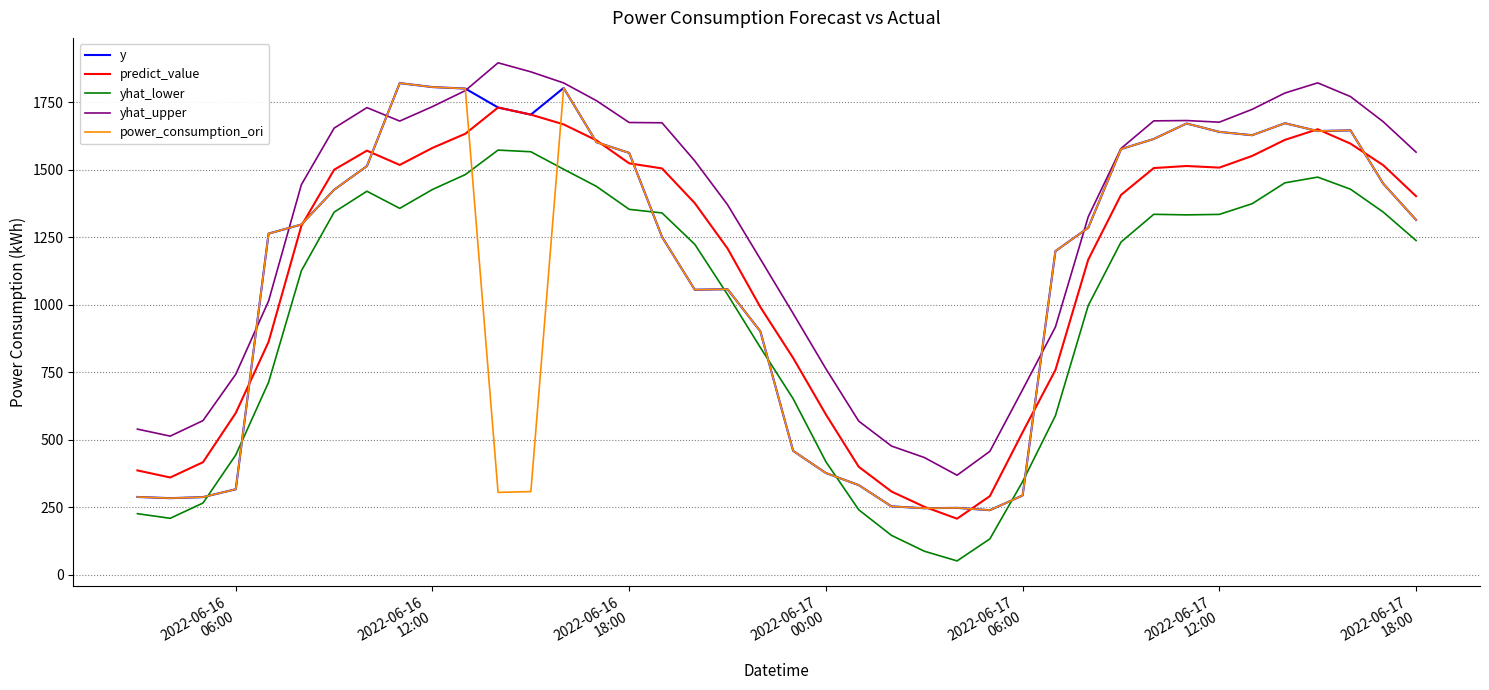

What is the maximum value for yhat_lower?

1573.6